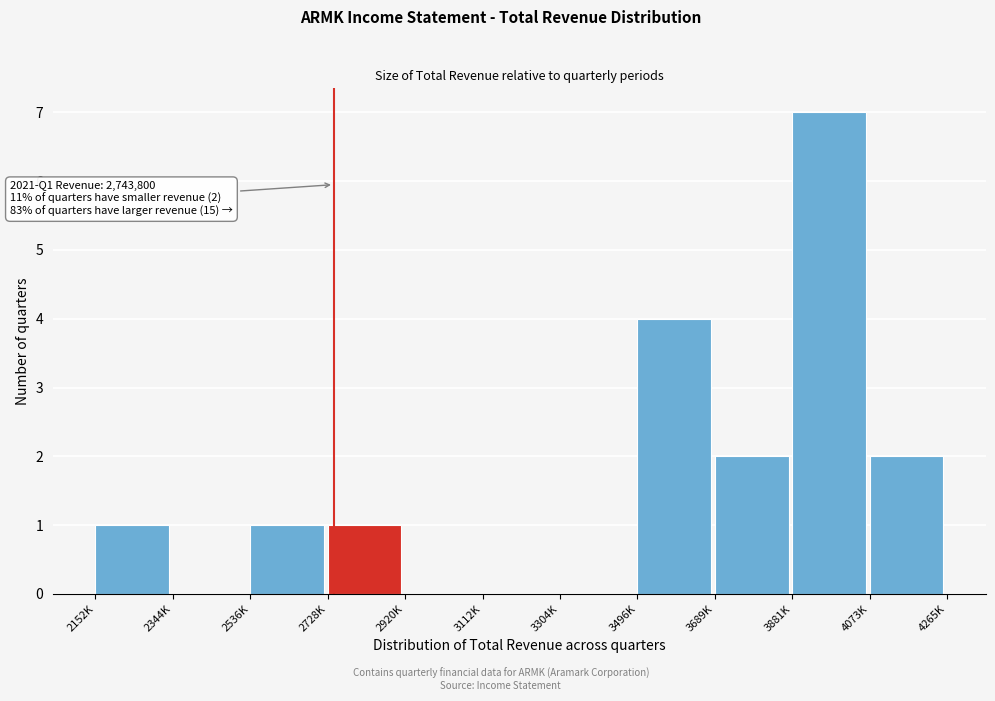

True or false: the data shows 5 at 3496K.

False